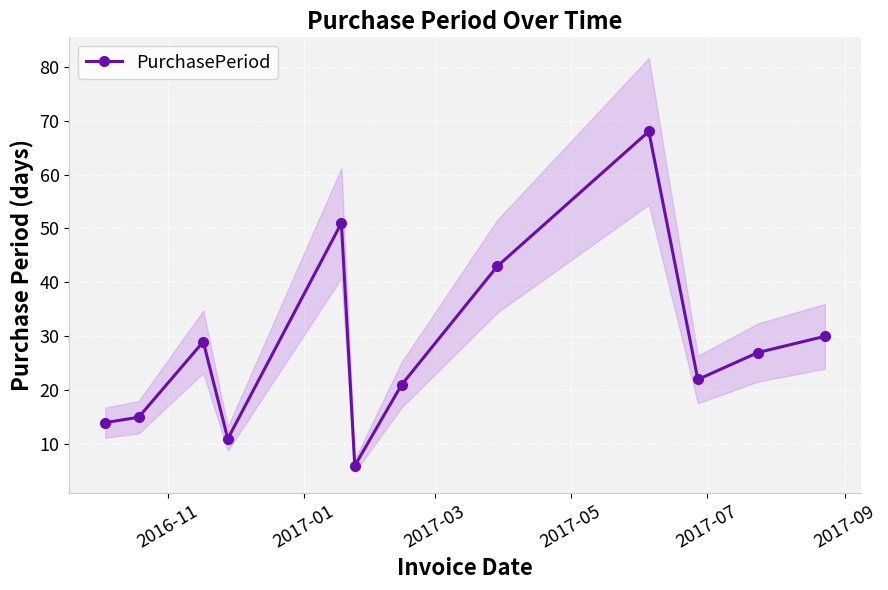

What is the difference between the second highest and second lowest values?

40